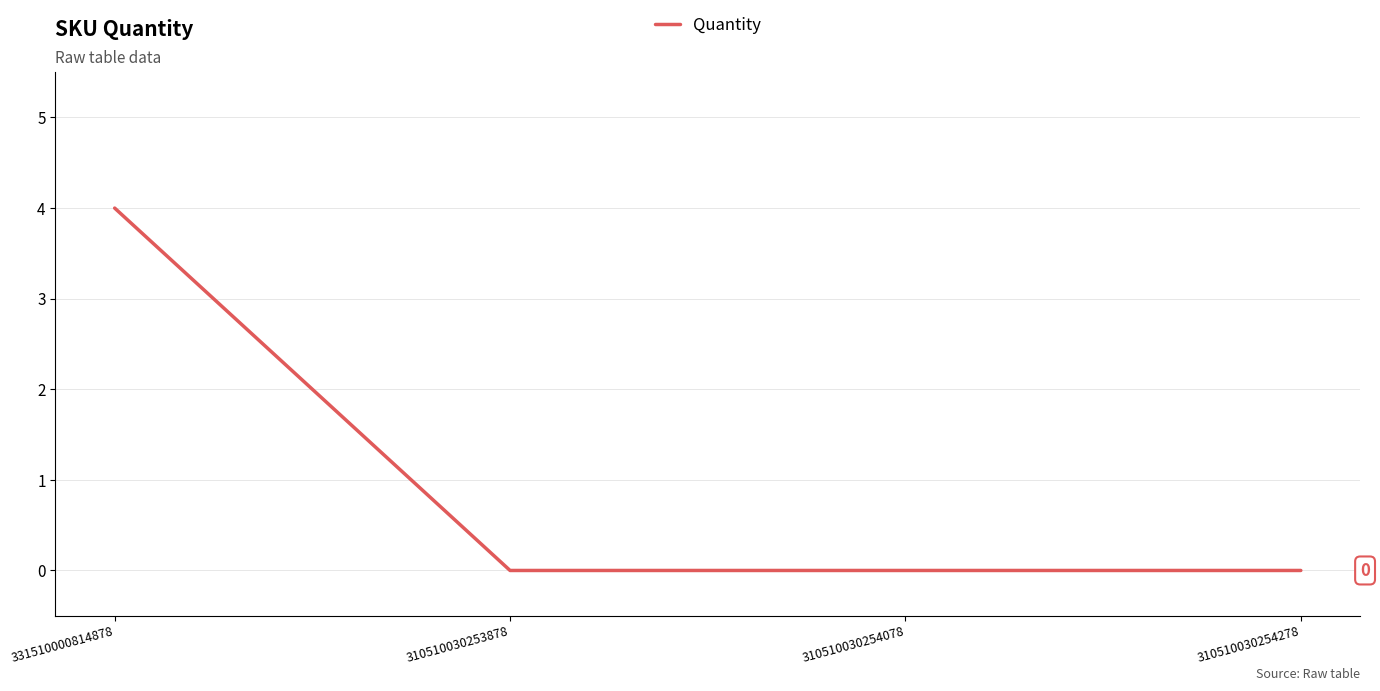

Reading left to right, transcribe all the data shown in this chart.

331510000814878=4	310510030253878=0	310510030254078=0	310510030254278=0